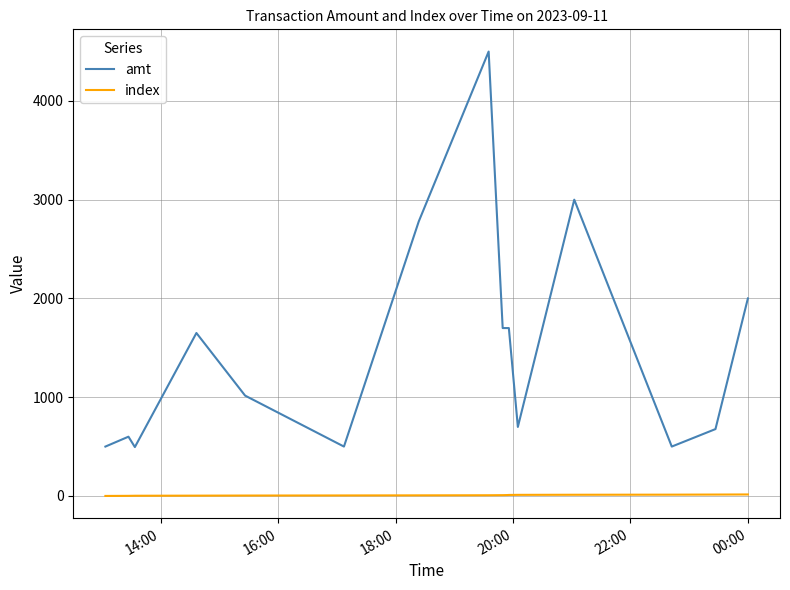

Does the chart display data point markers on the line(s)?

No